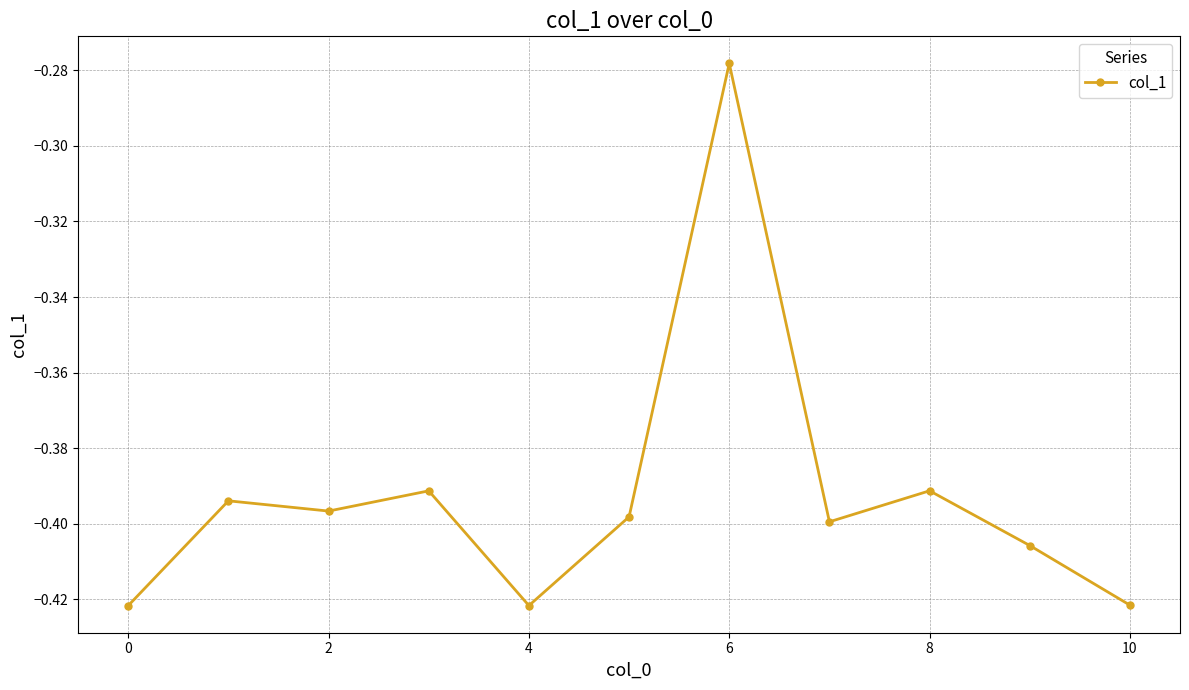

What is the sum of all values?

-4.3